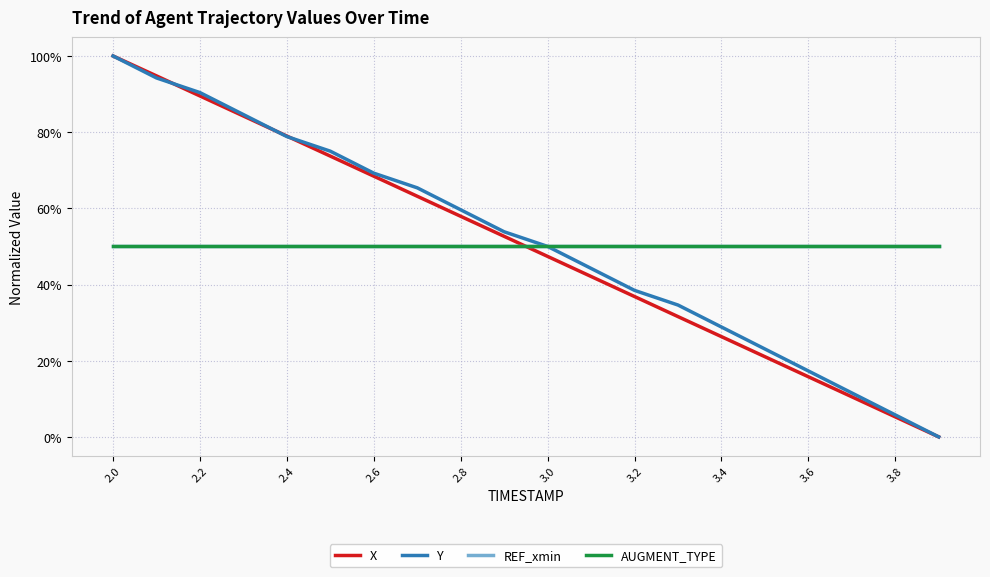

Does the chart display data point markers on the line(s)?

No